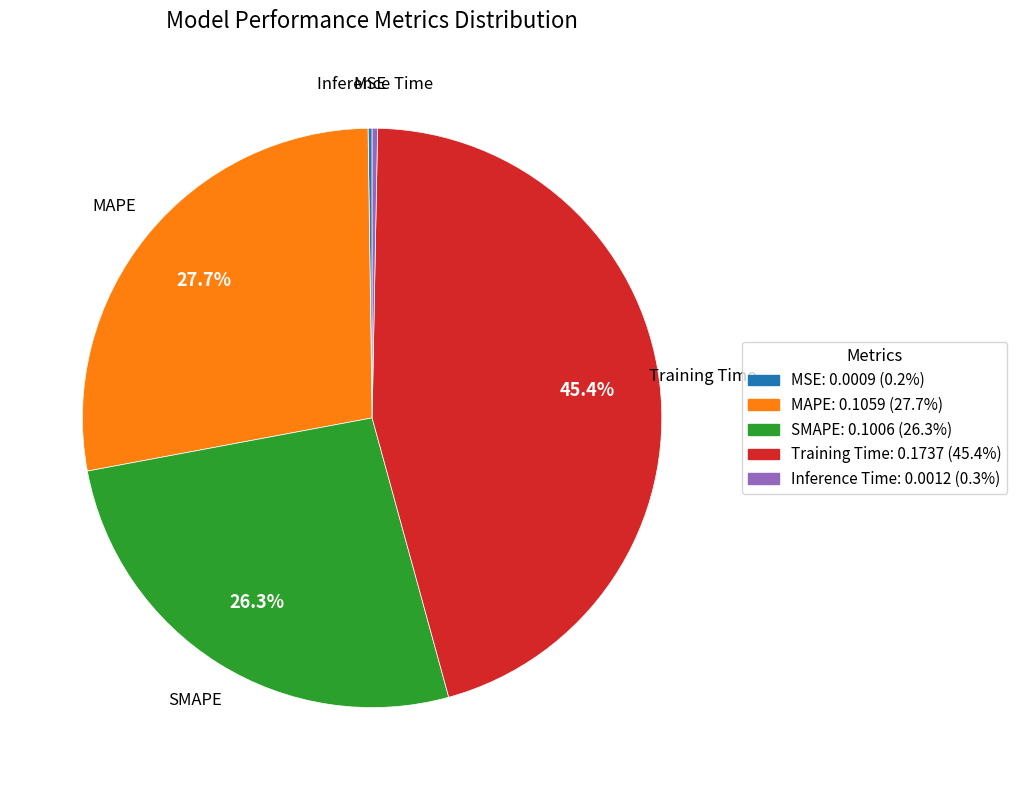

Does any single category account for the majority?

No